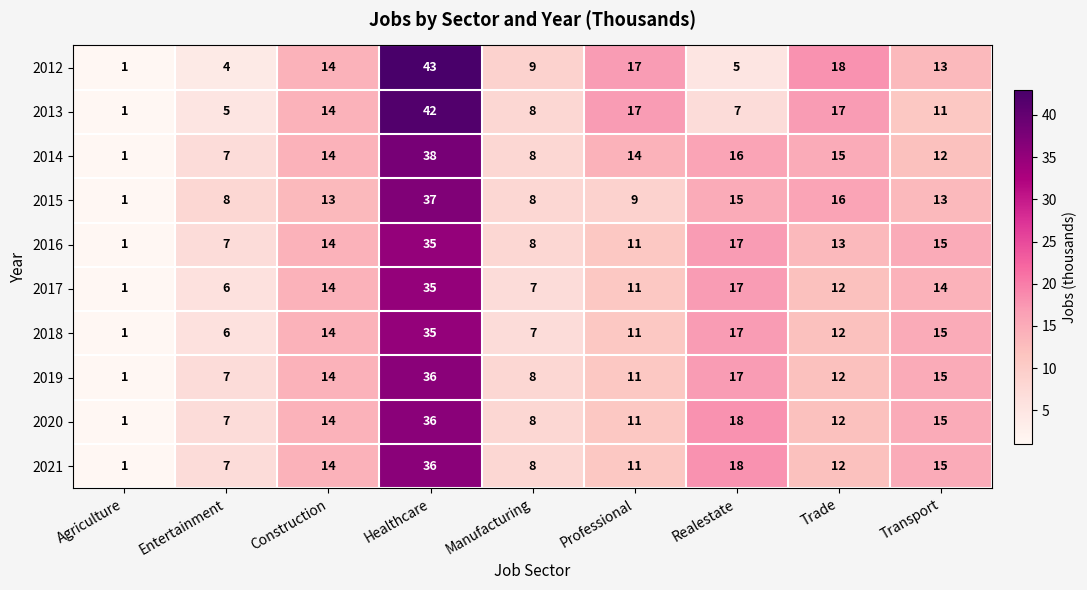

Which series changed the most between Healthcare and Transport?

2013